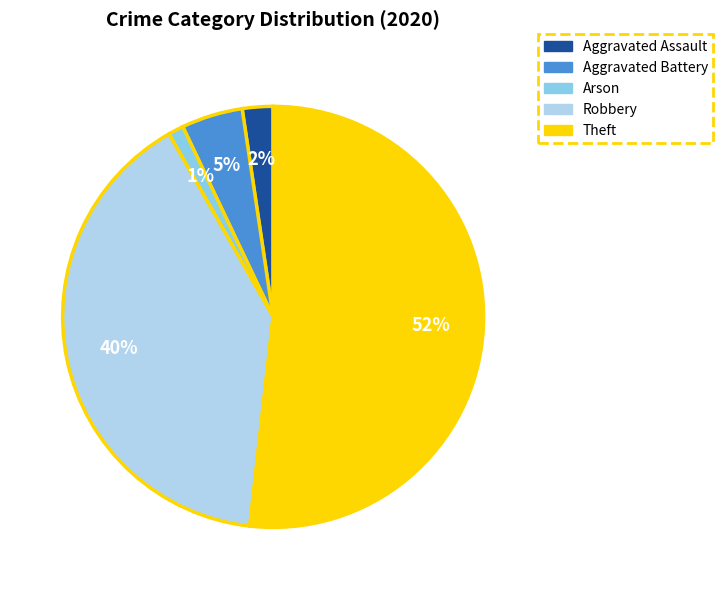

Is there any slice that represents more than half of the pie?

Yes